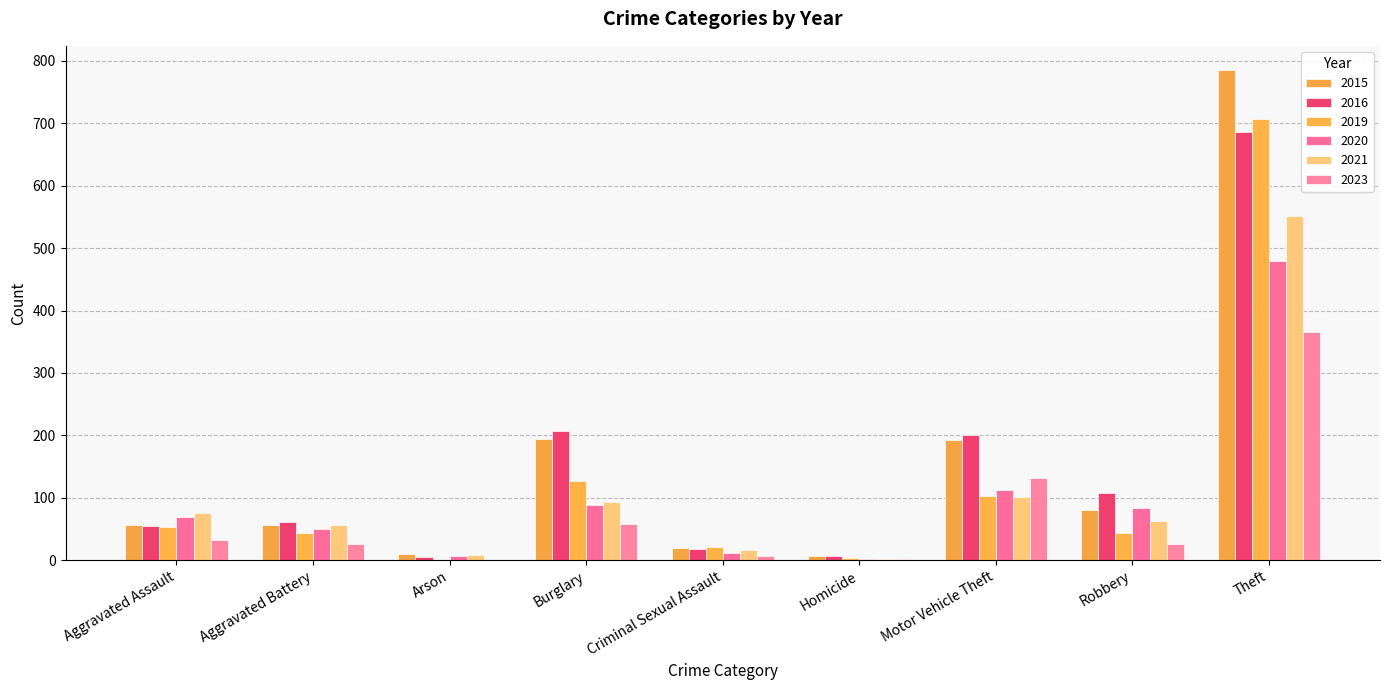

Are the bars horizontal?

No